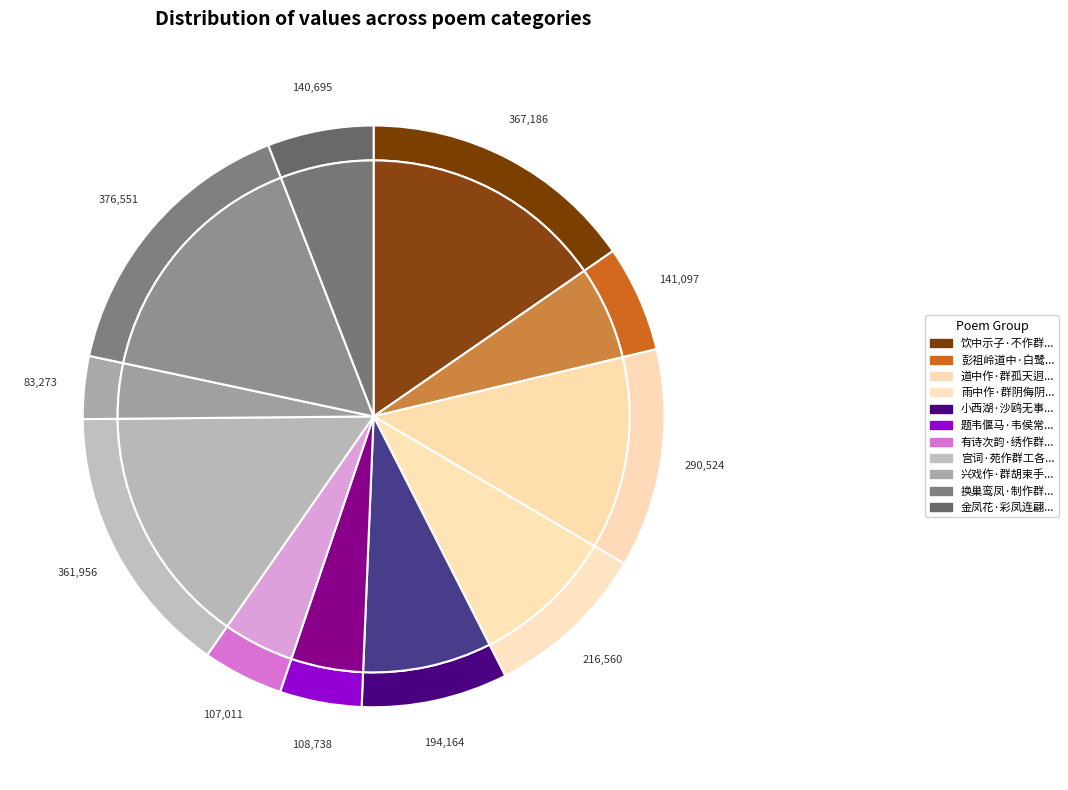

Approximately how many times larger is the value at 小西湖·沙鸥无事作群眠 compared to 换巢鸾凤·制作群片尾?

0.5